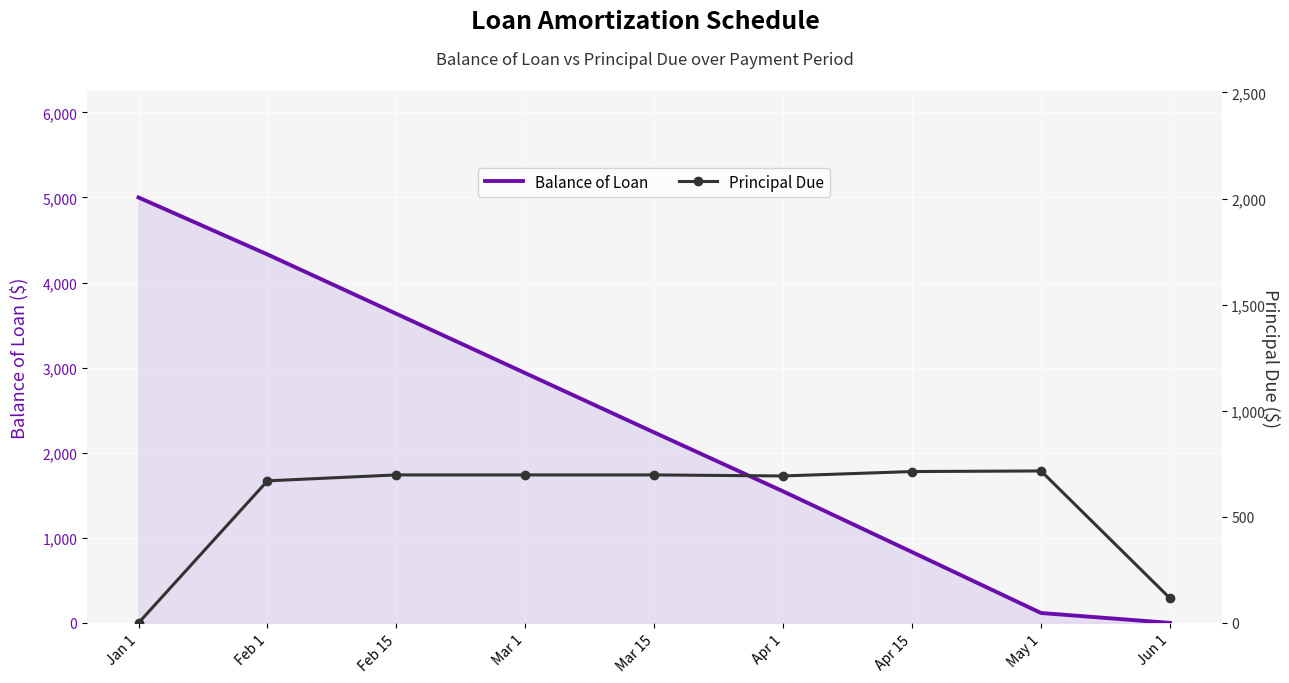

Where do Principal Due and Balance of Loan first cross each other?

Apr 15 and May 1